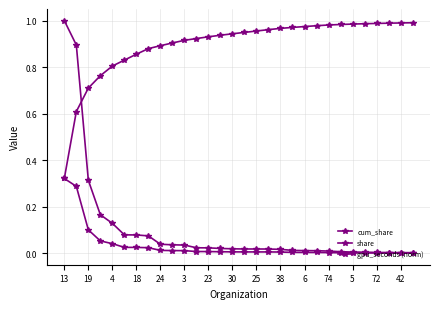

Which series has the largest total across all categories?

cum_share